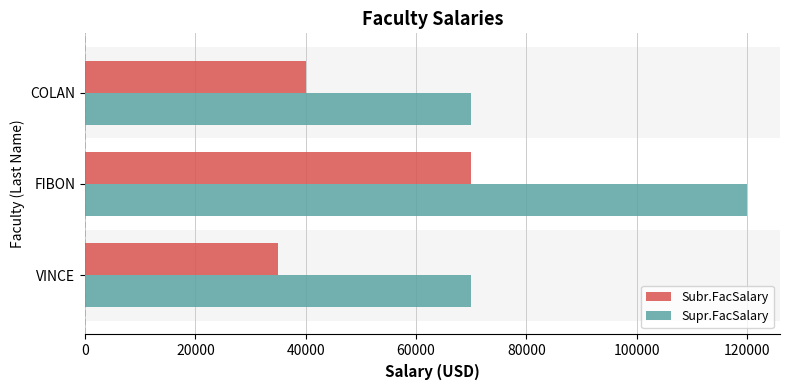

At which category is the sum across all series the highest?

FIBON